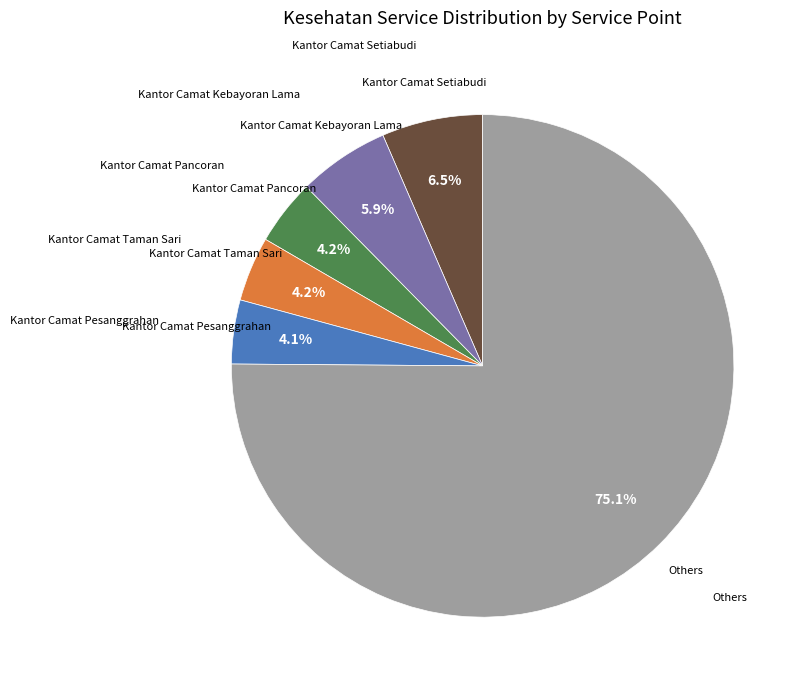

Is there any slice that represents more than half of the pie?

Yes